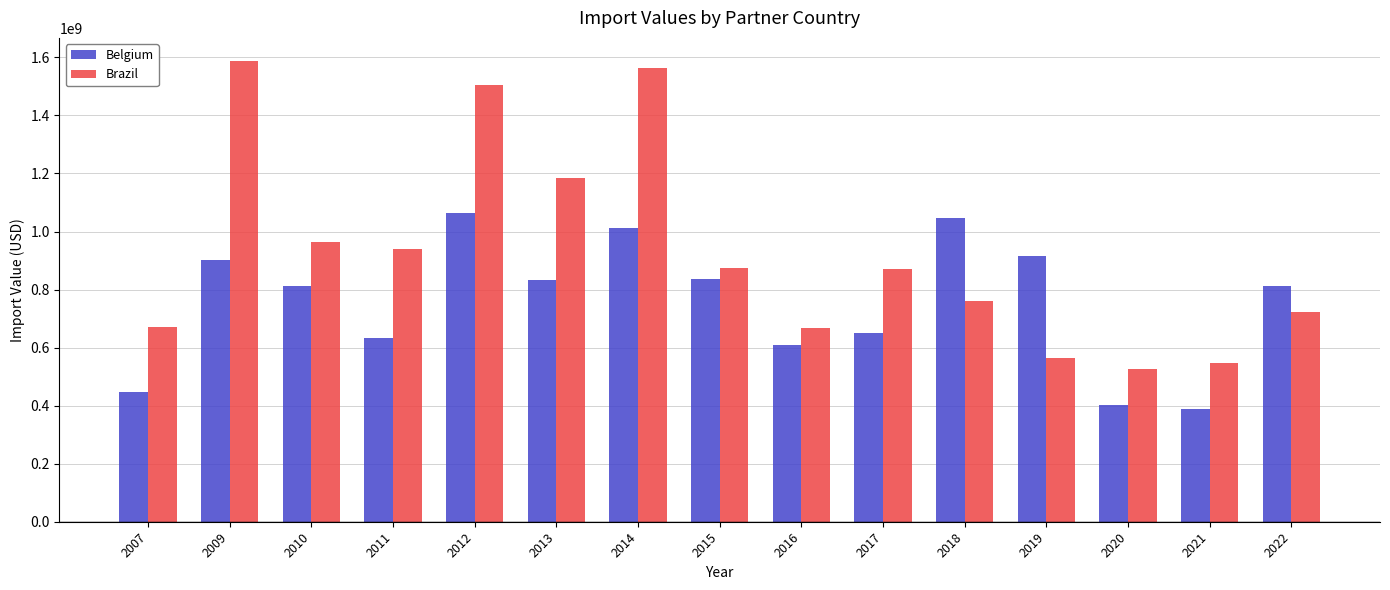

What is the maximum value shown in the chart?

1587724279